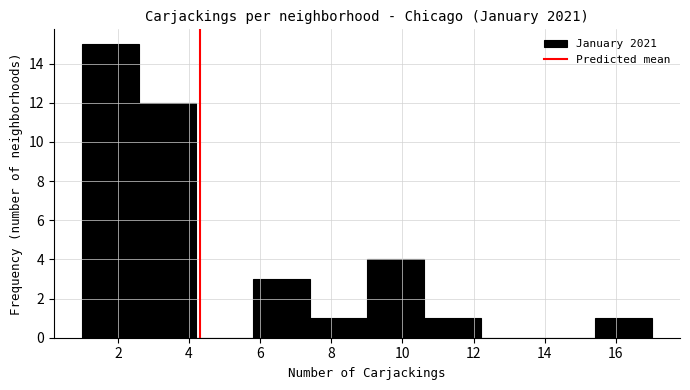

How tall is the bar that spans 1.0 to 2.6 on the x-axis? The values are not printed on the chart, so give them approximately, as read against the axis.

15